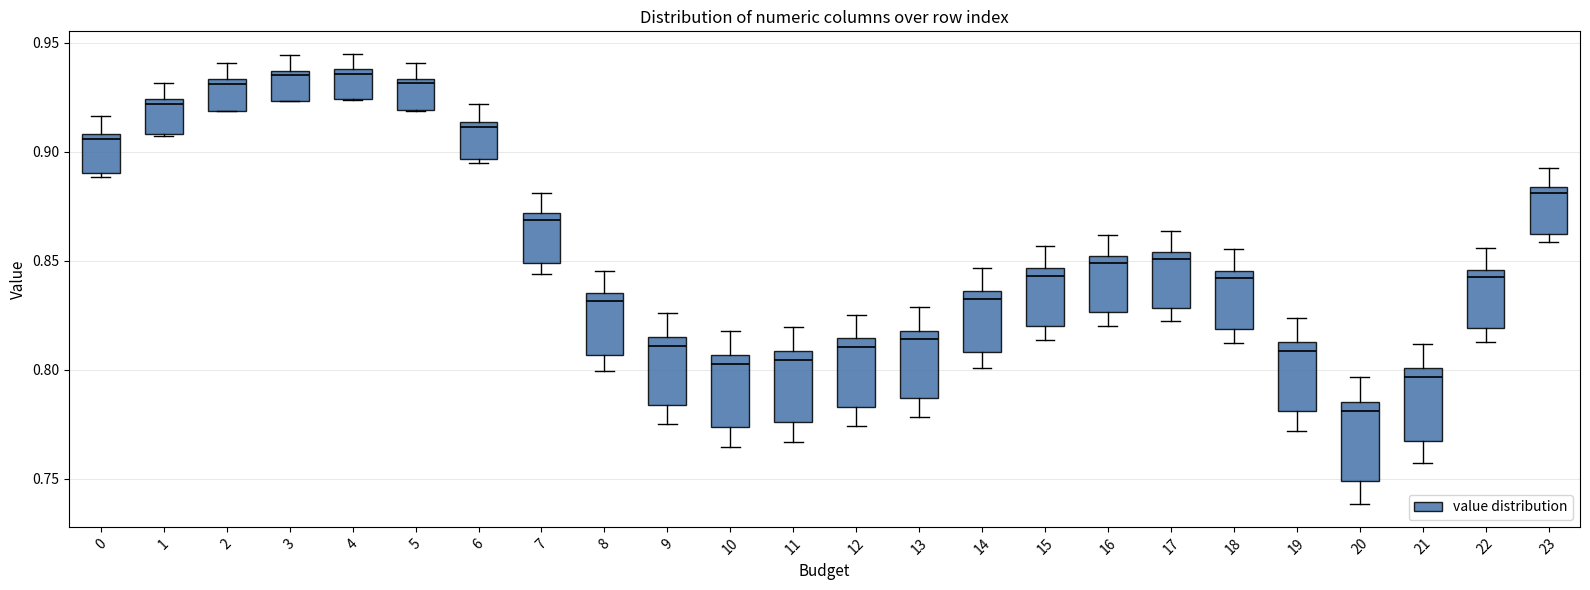

Where does the upper whisker of the box at x = 8 end on the y-axis? The values are not printed on the chart, so give them approximately, as read against the axis.

0.845